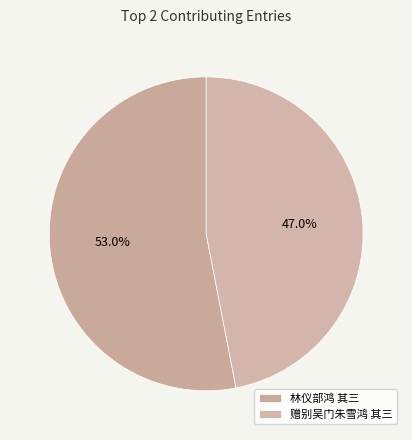

Which slice represents more than half of the pie?

林仪部鸿 其三